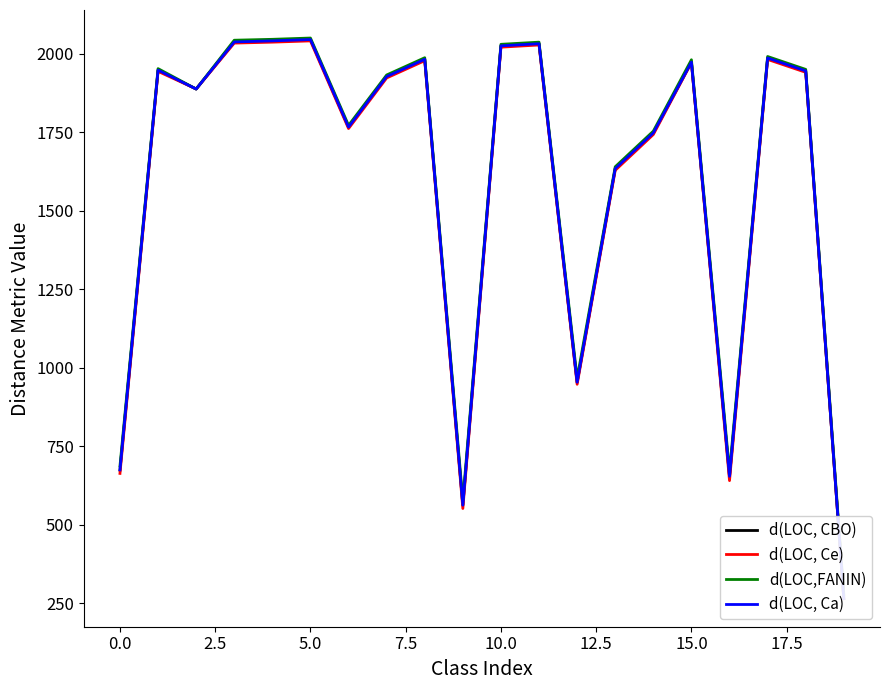

True or false: d(LOC, Ce) and d(LOC, Ca) intersect in this chart.

True